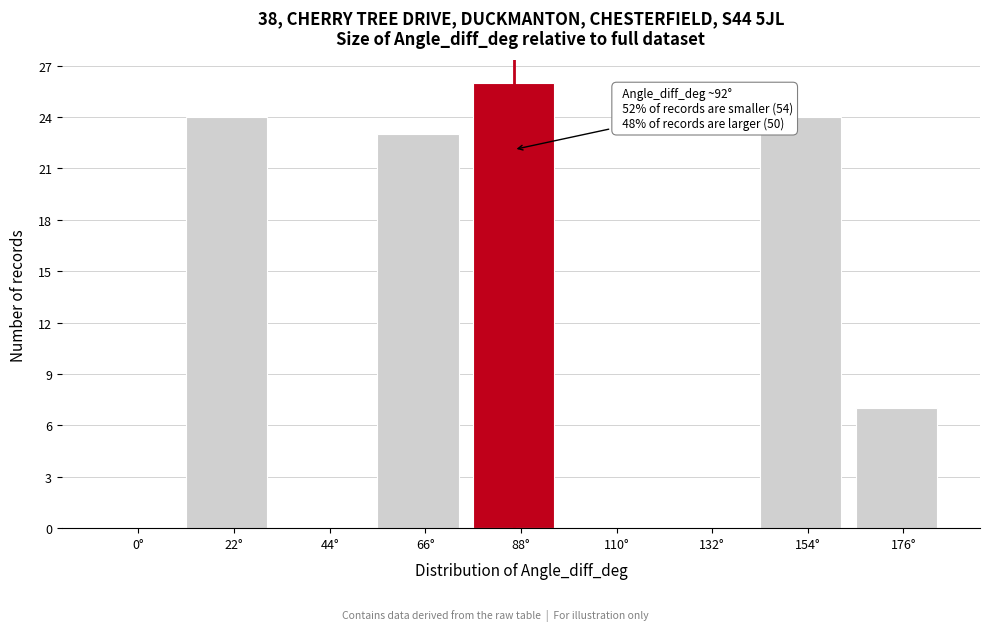

Reading left to right, extract all data points from this chart.

0°=0	22°=24	44°=0	66°=23	88°=26	110°=0	132°=0	154°=24	176°=7